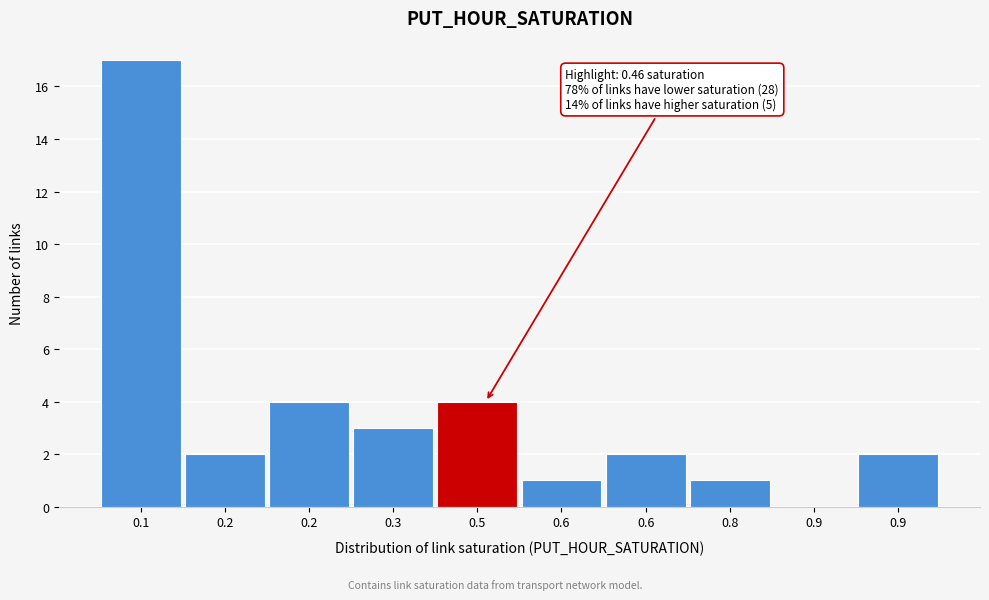

How many series are shown in this chart?

1